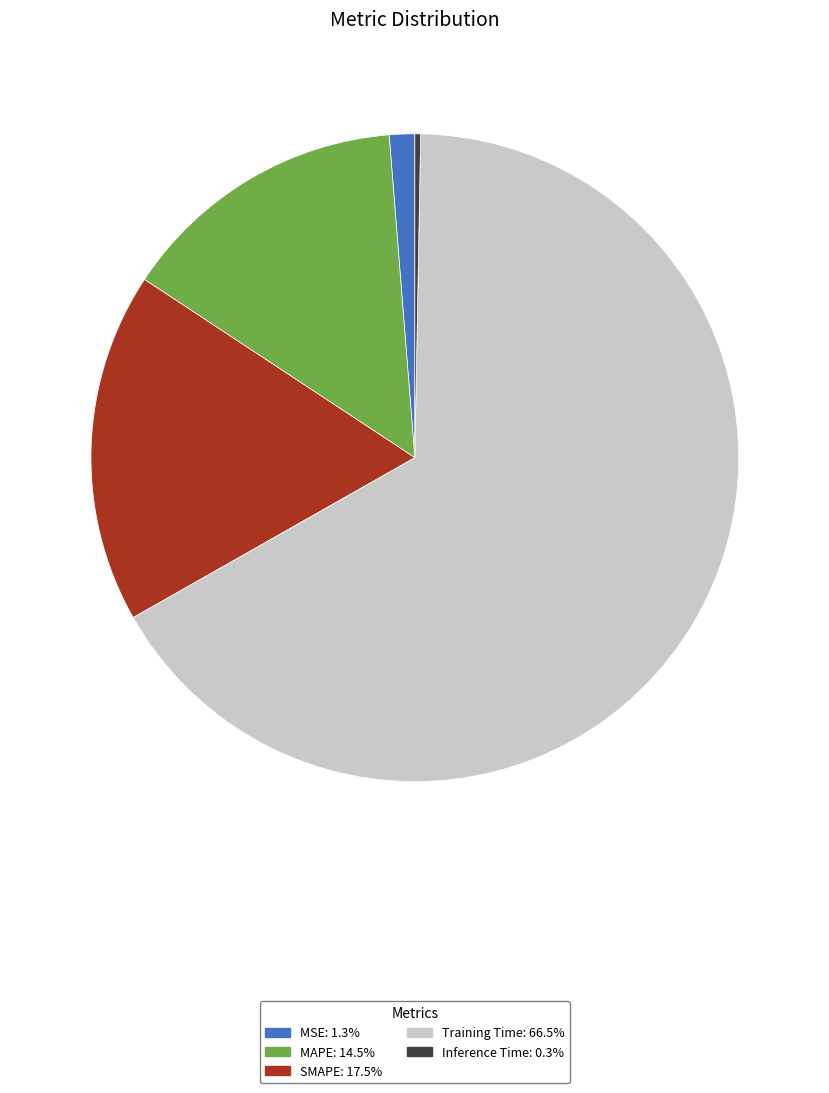

Rank the categories by value from highest to lowest.

Training Time, SMAPE, MAPE, MSE, Inference Time